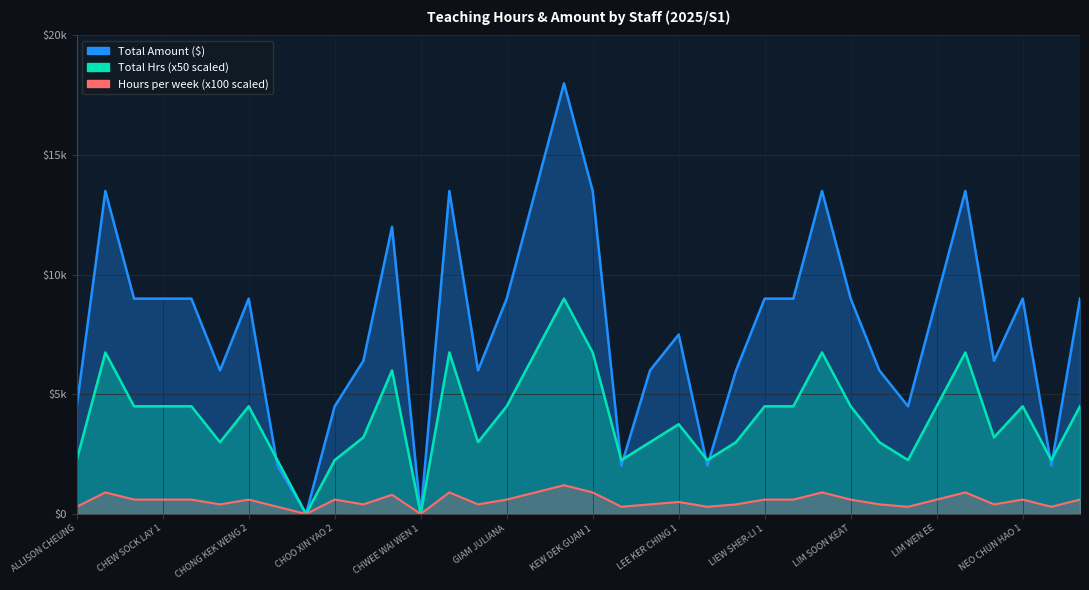

What is the spread (max minus min) of values at ANG SIOK CHENG?

8400